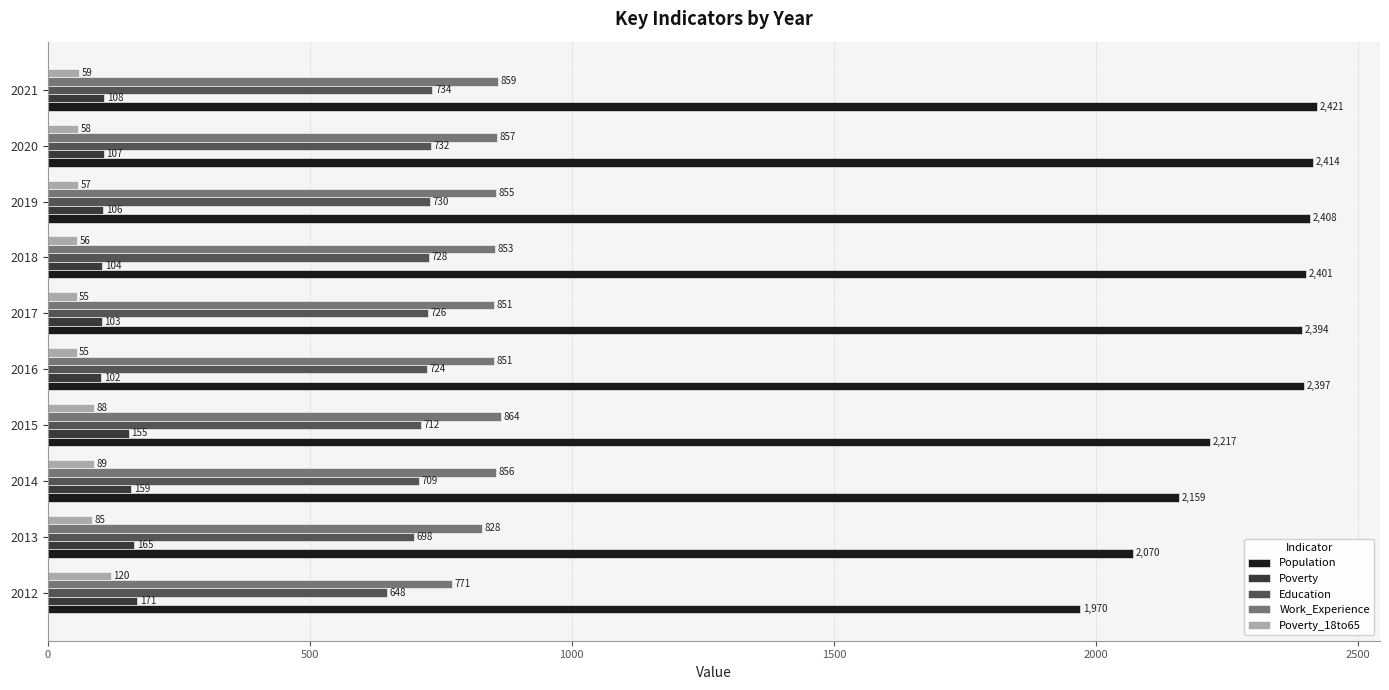

Count the number of categories in the chart.

10